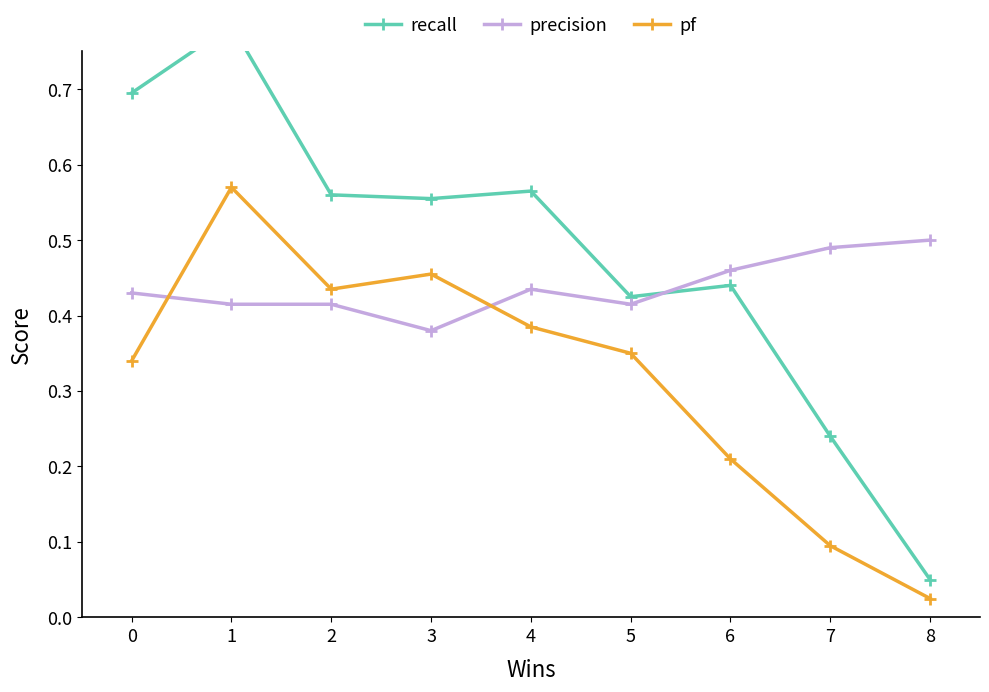

At which label does pf reach its minimum?

8